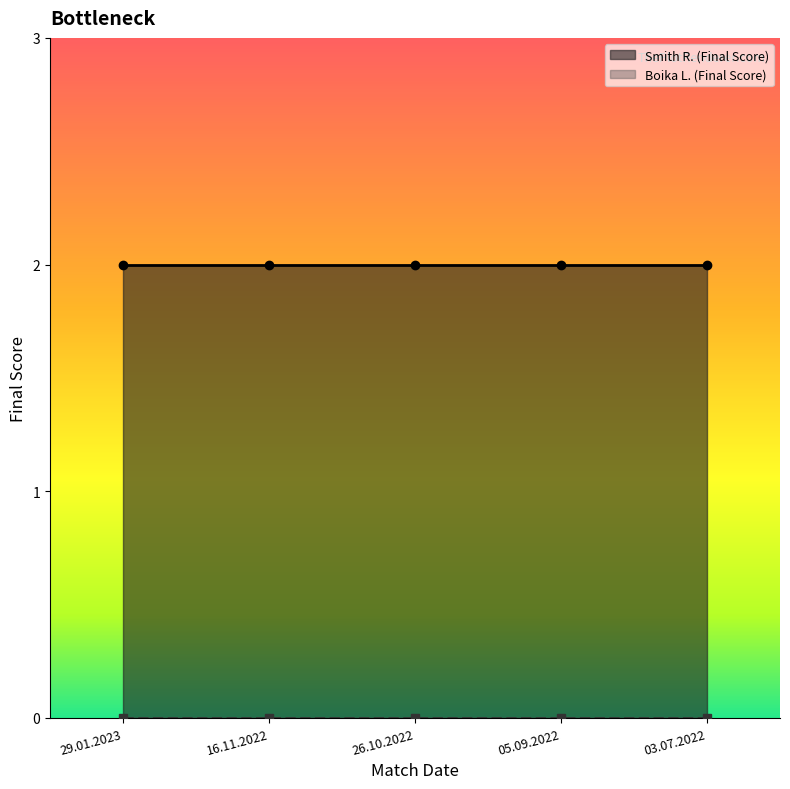

At which category does the chart reach its minimum across all series?

29.01.2023